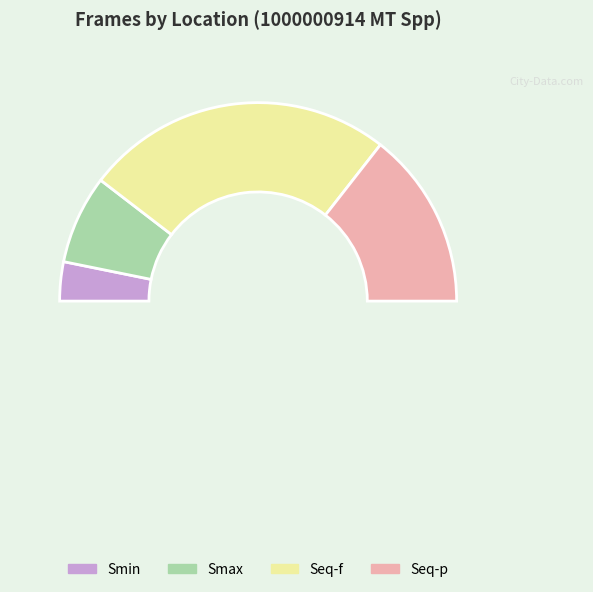

Which slice represents more than half of the pie?

Seq-f